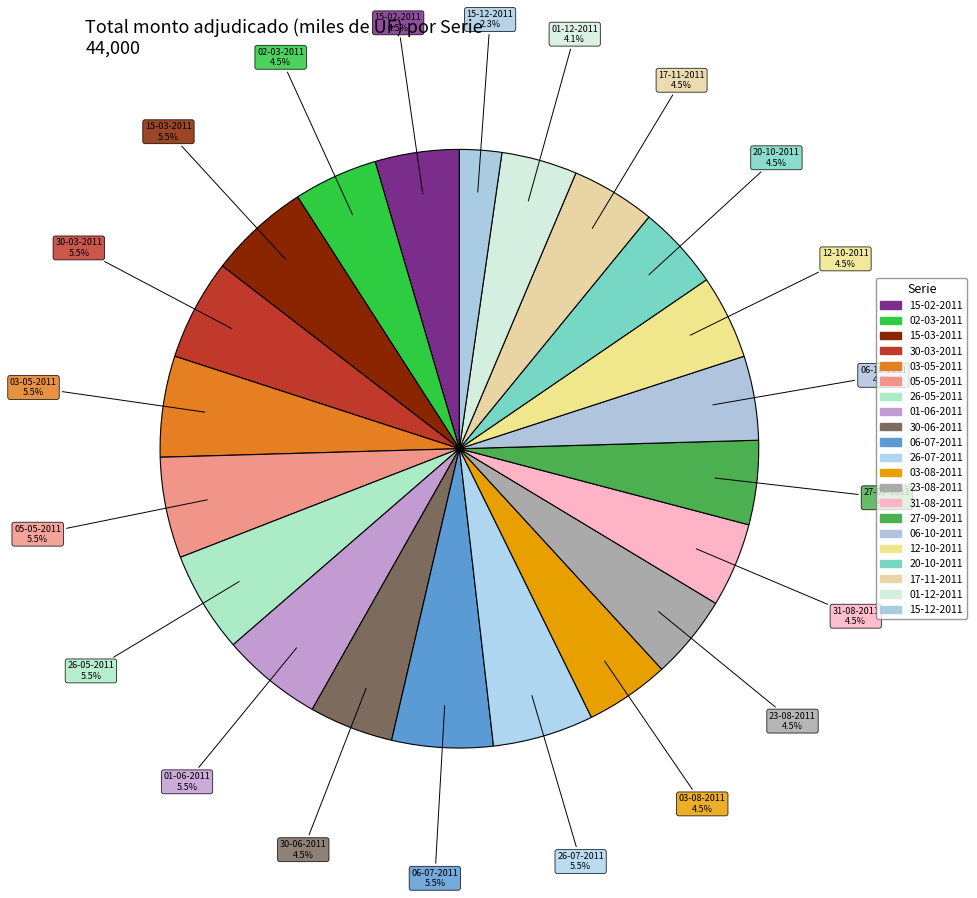

Does 23-08-2011 account for over 50% of the chart?

No